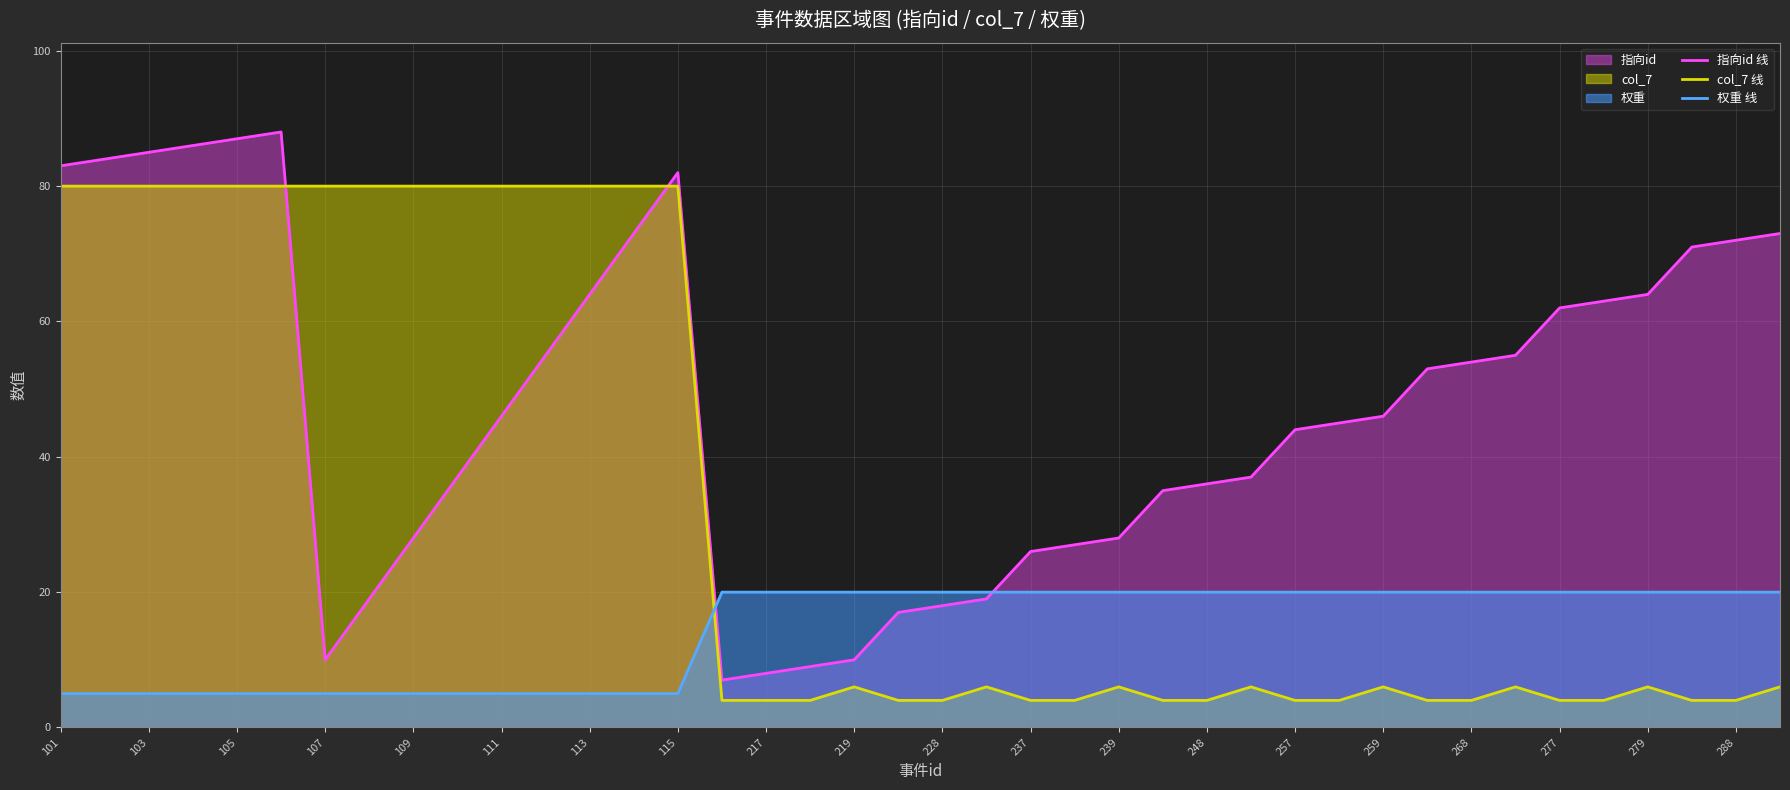

What is the minimum value shown in the chart?

4